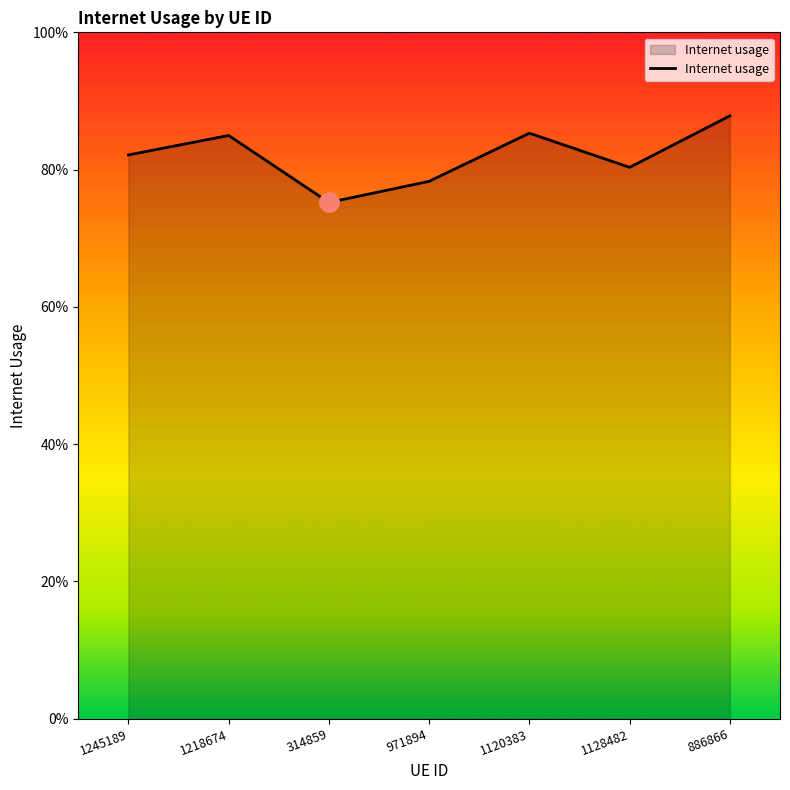

Is this an area chart (filled region under the line)?

Yes